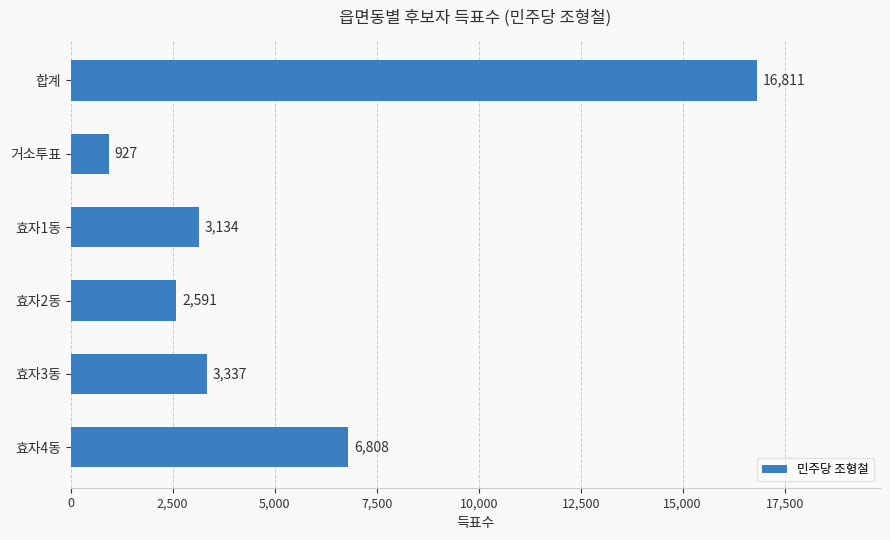

Which label corresponds to the smallest value in the chart?

거소투표